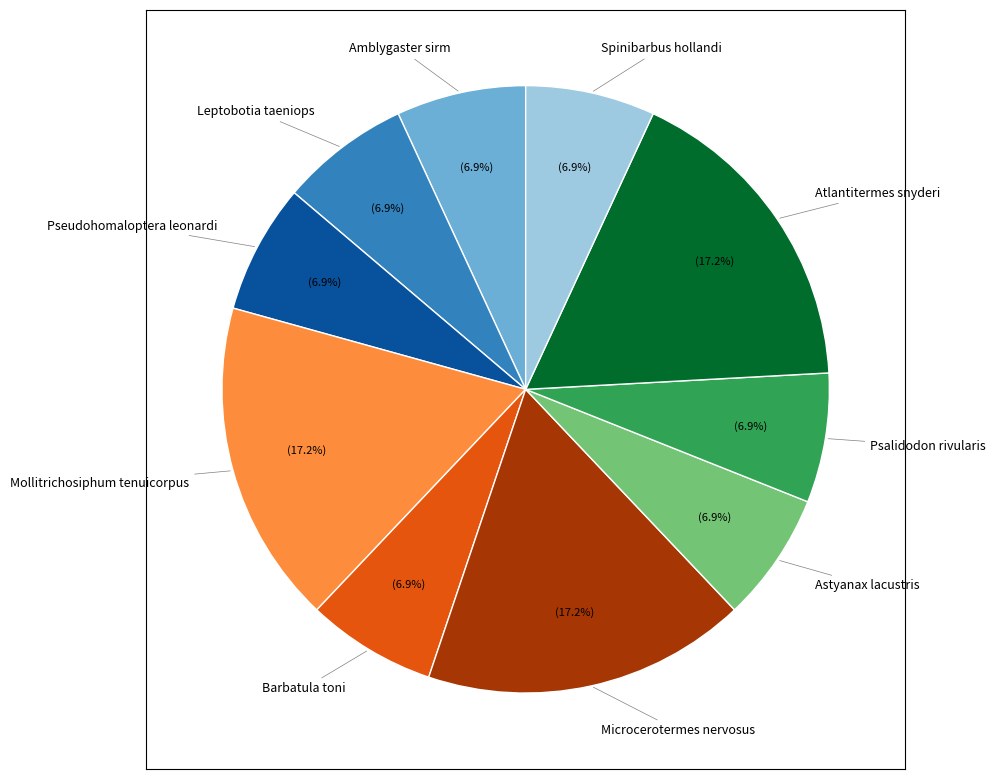

True or false: Spinibarbus hollandi accounts for 1% of the total.

False